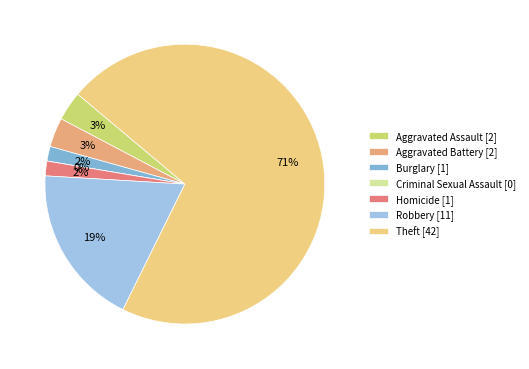

True or false: Criminal Sexual Assault accounts for 1% of the total.

False